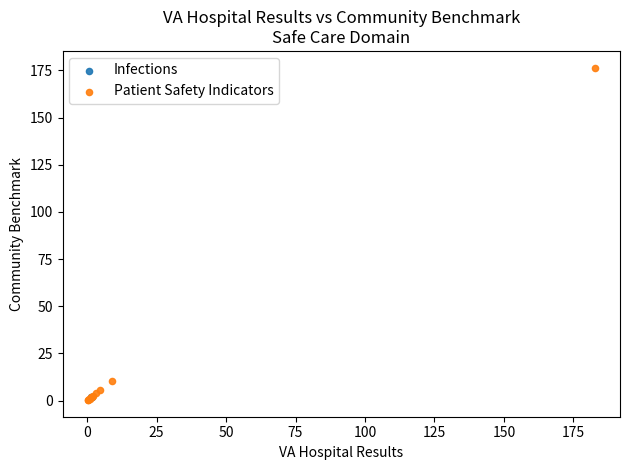

What are all the series names shown in the legend?

Infections, Patient Safety Indicators